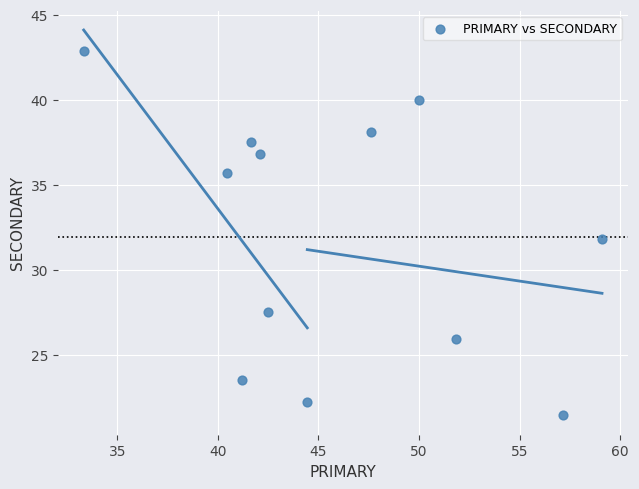

What is the range of Y values (max minus min)?

21.4